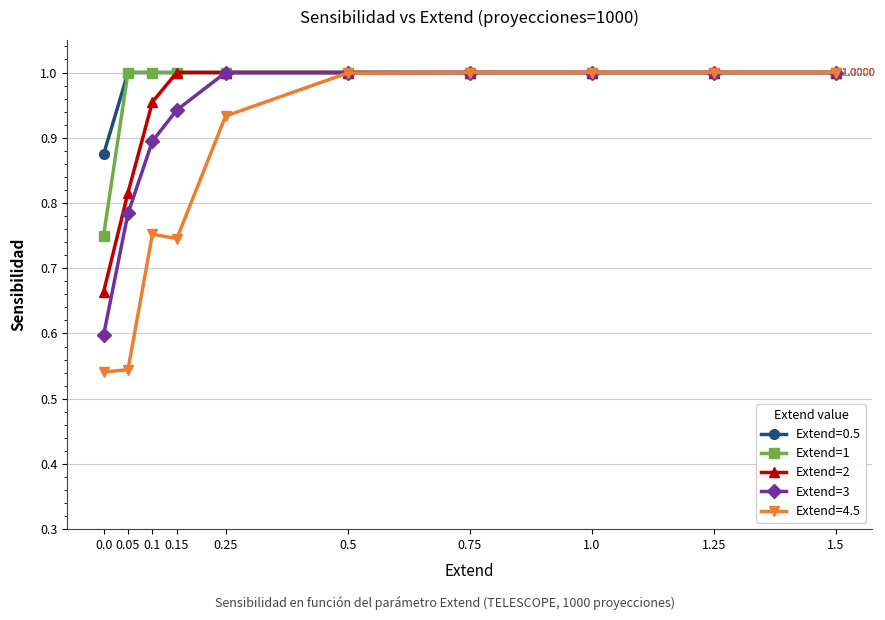

What is the sum of all Extend=2 values?

9.4